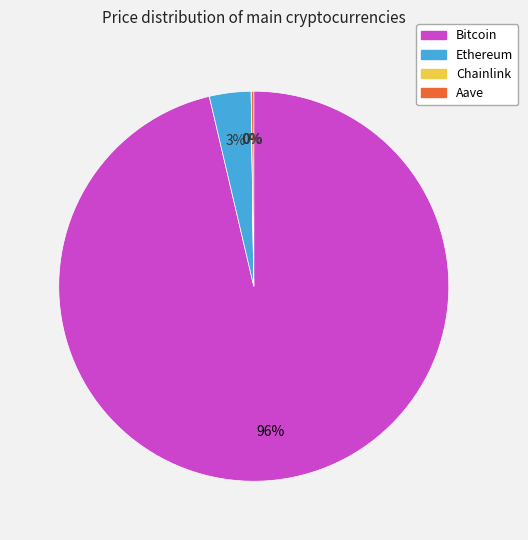

Does any single category account for the majority?

Yes